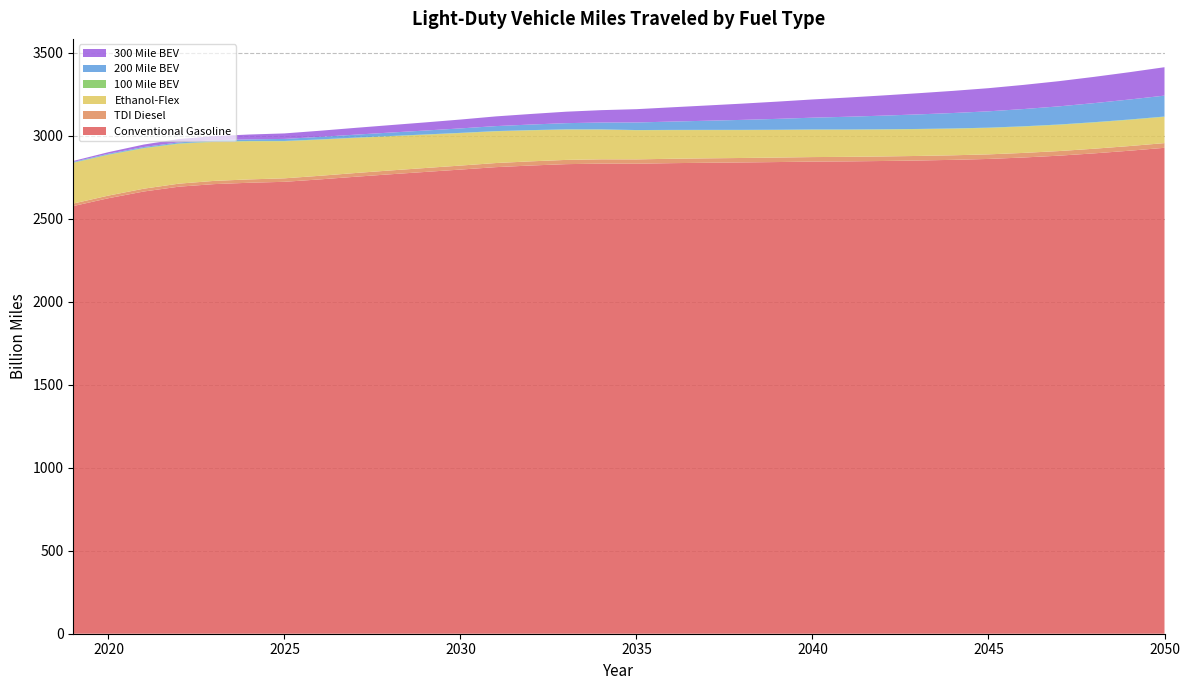

Reading left to right, extract all data points from this chart.

Conventional Gasoline: 2576.9	2624.1	2664.5	2693.6	2709.0	2717.3	2722.9	2737.4	2753.2	2768.2	2782.4	2796.6	2811.2	2821.1	2829.3	2832.6	2831.9	2835.3	2837.7	2839.7	2842.0	2844.7	2846.0	2848.3	2851.3	2855.3	2860.7	2869.5	2880.4	2894.3	2910.2	2927.8
TDI Diesel: 15.1	15.8	16.9	18.2	19.4	20.2	21.0	21.7	22.4	23.1	23.6	24.2	24.7	25.1	25.5	25.9	26.1	26.4	26.6	26.8	27.0	27.2	27.3	27.4	27.4	27.5	27.5	27.6	27.8	27.9	28.1	28.3
Ethanol-Flex: 244.8	245.1	243.2	239.9	235.1	229.3	223.0	217.1	211.3	205.7	200.3	195.4	190.9	186.6	182.6	178.9	175.4	172.5	170.1	168.0	166.2	164.7	163.3	162.0	160.9	159.9	159.1	158.5	158.0	157.8	157.8	157.9
100 Mile BEV: 2.4	2.4	2.4	2.4	2.3	2.2	2.1	2.0	1.9	1.8	1.8	1.7	1.6	1.5	1.5	1.4	1.4	1.4	1.4	1.5	1.5	1.5	1.6	1.7	1.7	1.8	1.8	1.9	2.0	2.0	2.1	2.1
200 Mile BEV: 3.7	4.5	5.5	6.5	7.8	9.6	12.3	15.1	18.0	20.8	23.7	26.8	30.1	33.7	37.4	41.4	45.6	50.2	55.0	60.2	65.5	71.1	76.7	82.2	87.7	93.0	98.4	103.9	109.3	114.9	120.5	126.1
300 Mile BEV: 5.6	9.5	14.8	20.0	24.8	29.2	33.2	37.0	40.9	44.8	48.9	53.4	58.4	63.6	69.0	74.5	80.1	86.0	91.9	97.9	103.8	109.8	115.7	121.6	127.5	133.5	139.4	145.6	151.8	158.2	164.6	171.1